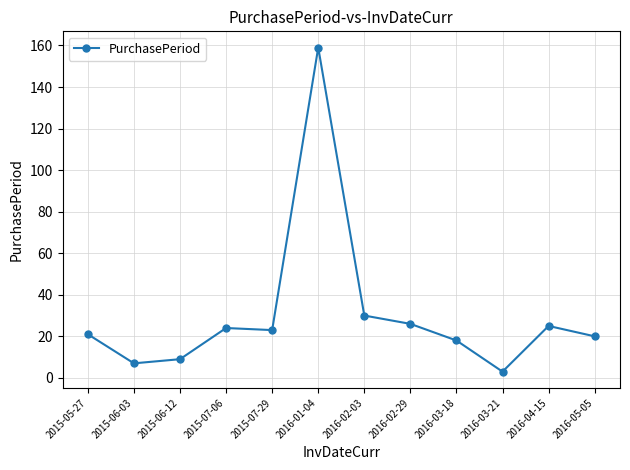

The value at 2016-04-15 is 15. True or false?

False